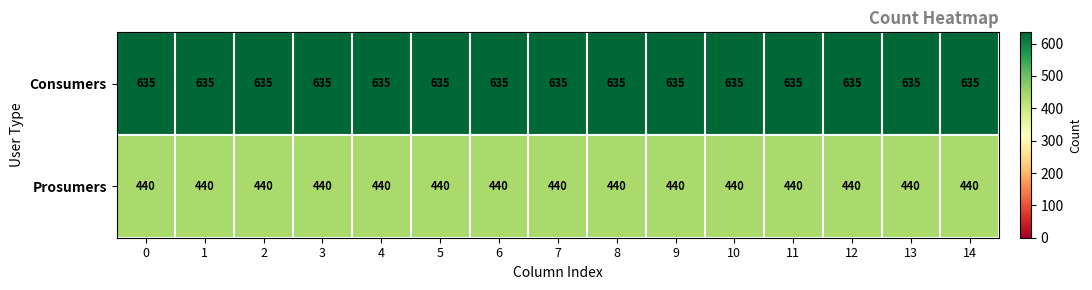

What is the greatest value displayed?

635